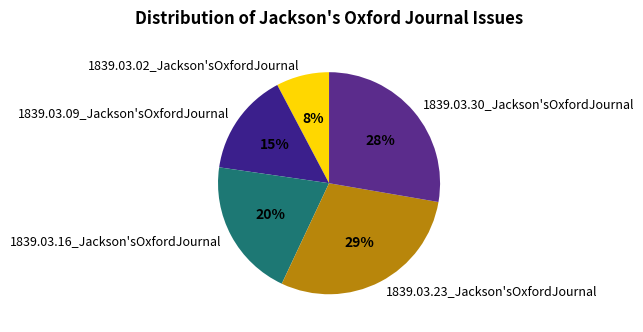

Is there any slice that represents more than half of the pie?

No